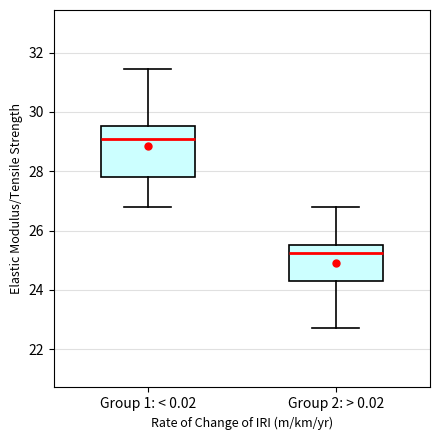

Which box's median line is the lowest?

Group 2: > 0.02